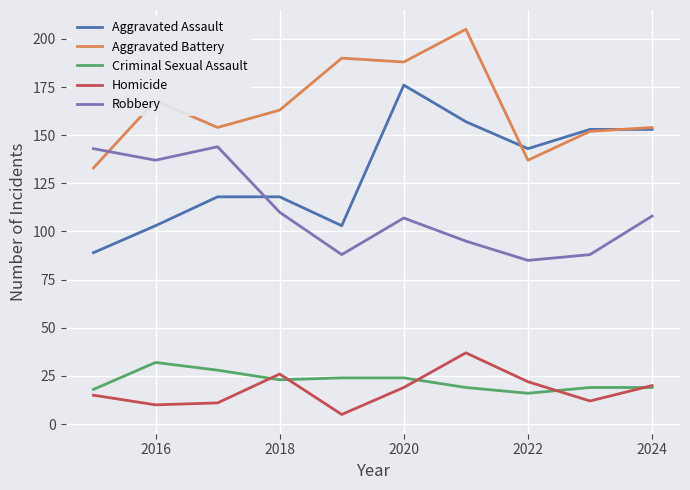

Reading left to right, extract all data points from this chart.

Aggravated Assault: 89	103	118	118	103	176	157	143	153	153
Aggravated Battery: 133	168	154	163	190	188	205	137	152	154
Criminal Sexual Assault: 18	32	28	23	24	24	19	16	19	19
Homicide: 15	10	11	26	5	19	37	22	12	20
Robbery: 143	137	144	110	88	107	95	85	88	108